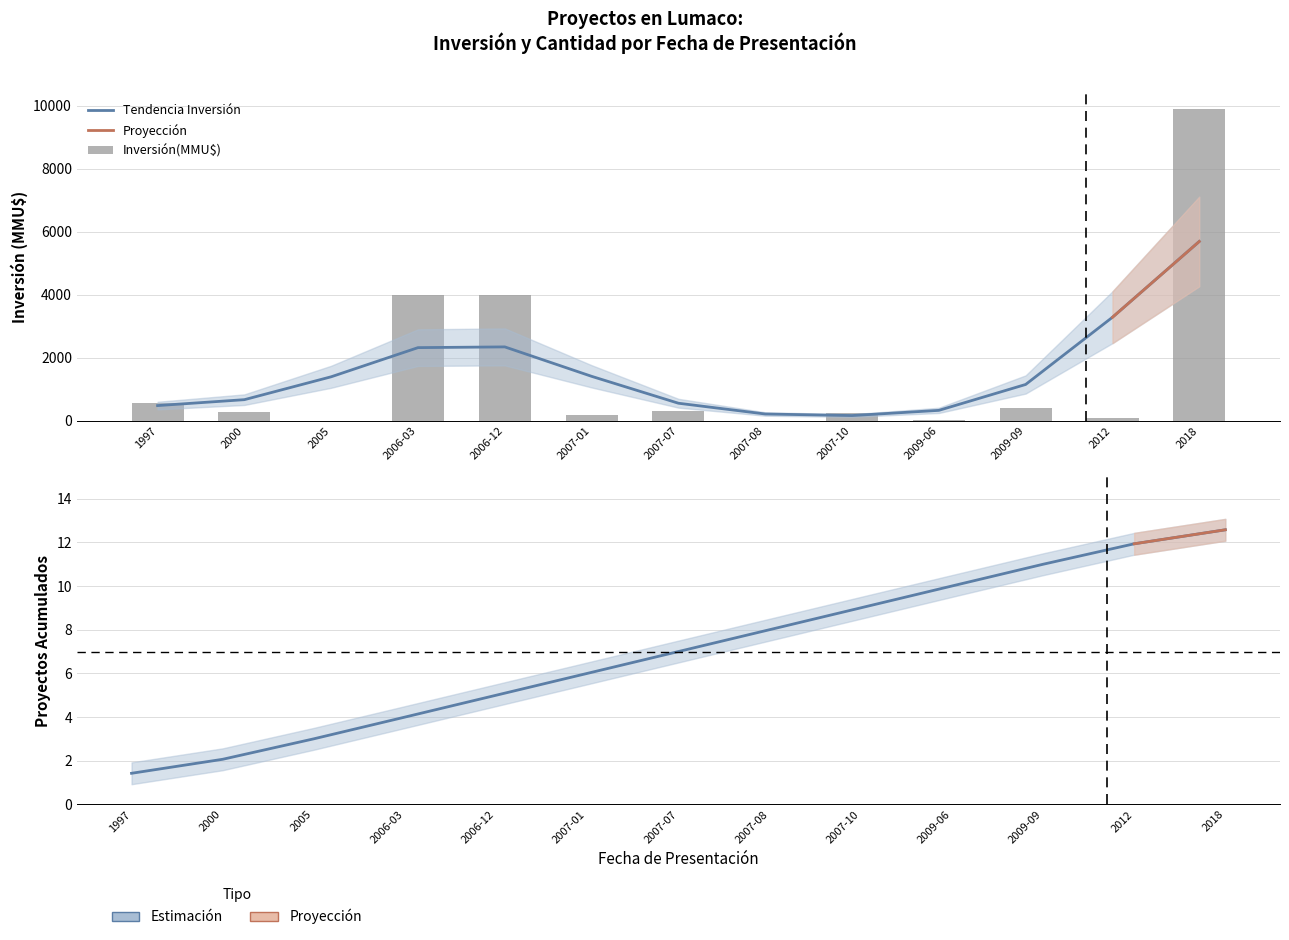

The chart shows a value of 84 at 2007-10. True or false?

False